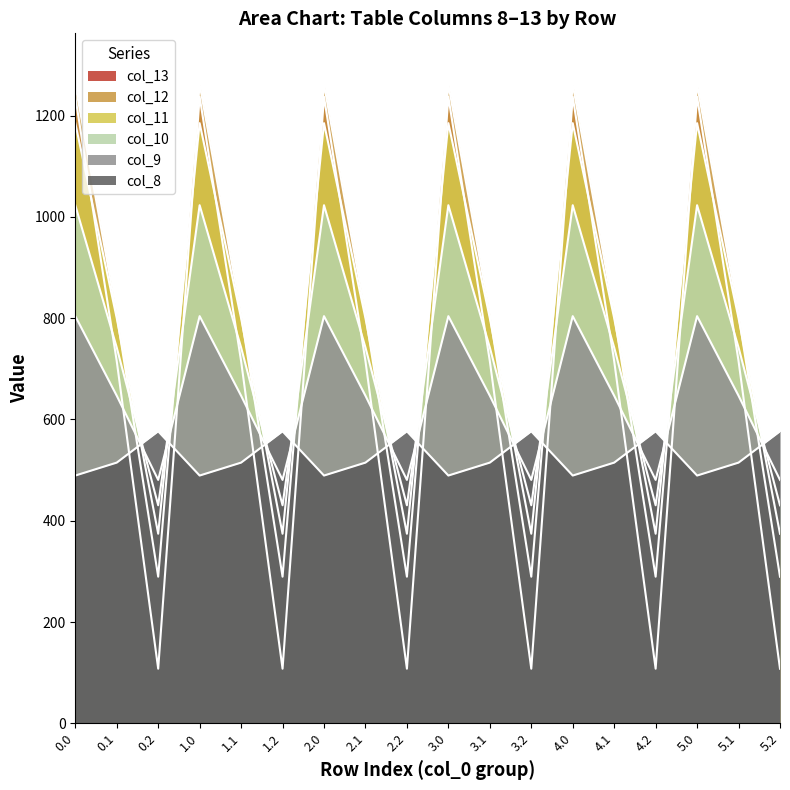

What position from the right is 4.2?

4